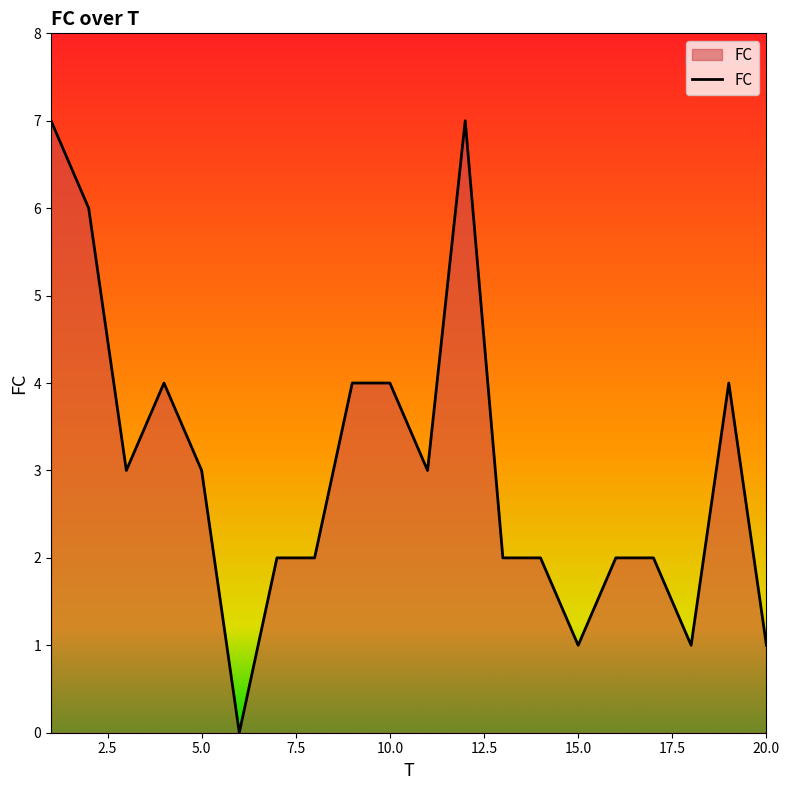

How many series are shown in this chart?

1